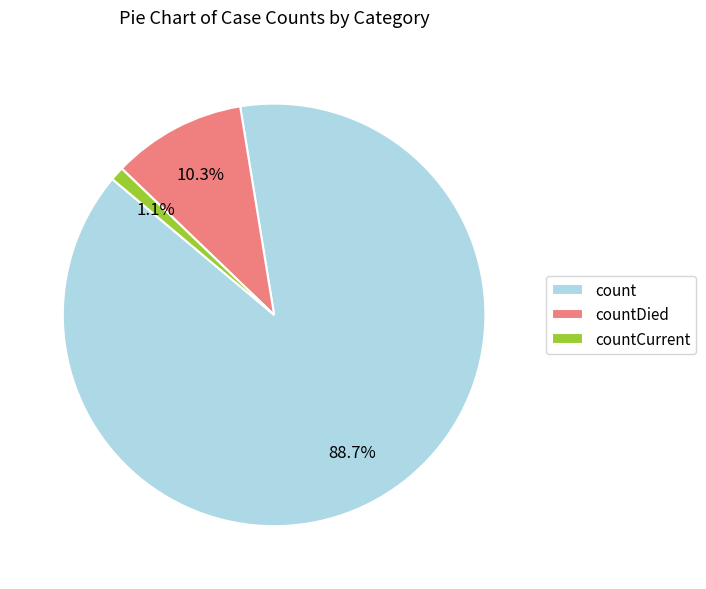

Which category has the biggest portion of the pie?

count